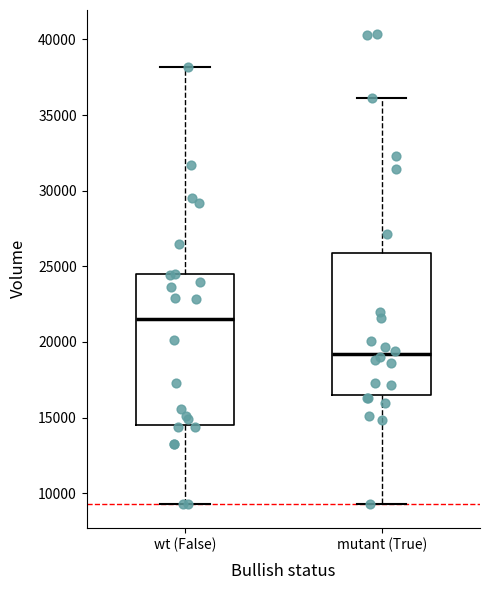

Reading left to right, transcribe this box plot: for each box, give where its median line is, the range the box spans, and where its two whiskers end, as read against the y-axis. The values are not printed on the chart, so give them approximately, as read against the axis.

wt (False): median 21500, box 14500 to 24500, whiskers 9500 to 38000
mutant (True): median 19000, box 16500 to 26000, whiskers 9500 to 36000